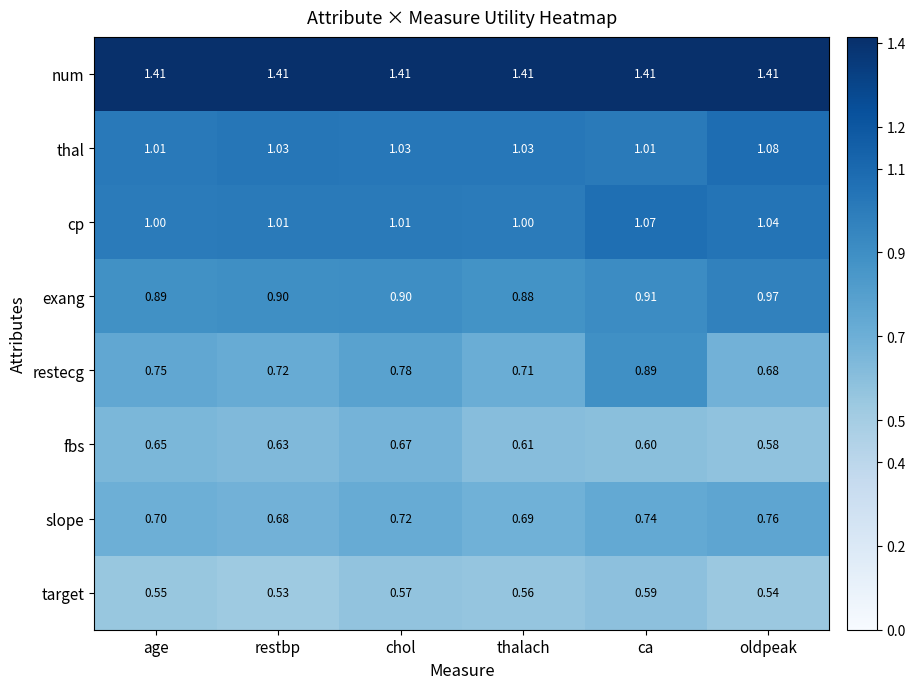

Which category has the lowest value across all series?

restbp